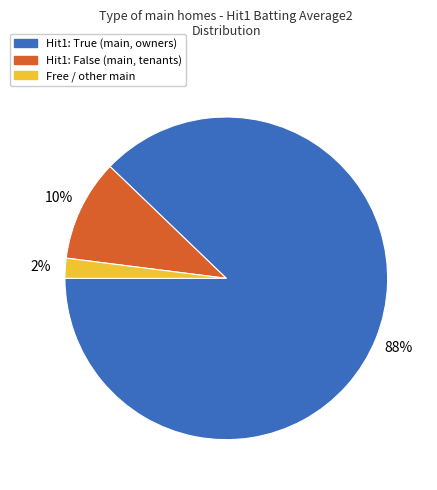

Is there a majority slice in this chart?

Yes